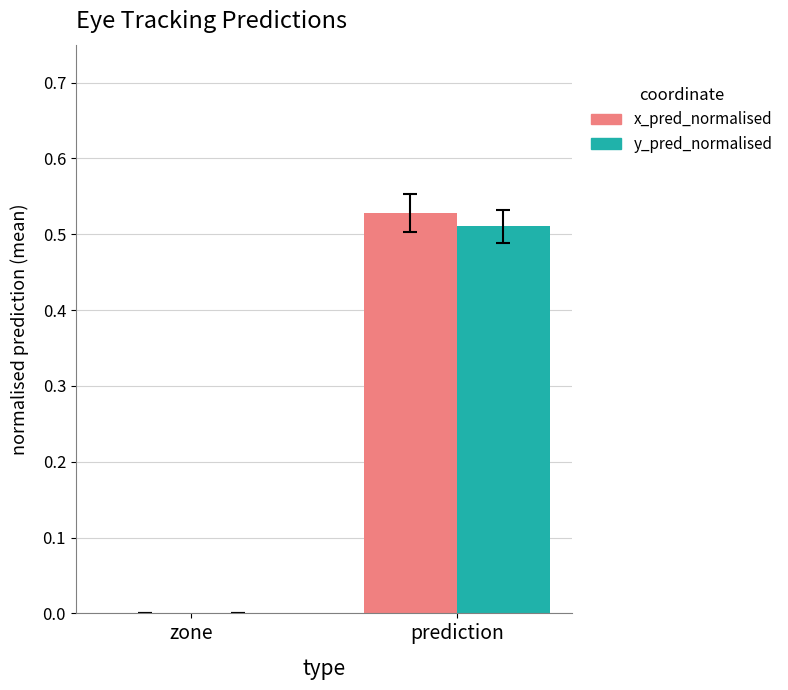

True or false: y_pred_normalised has a value of 0.0 at zone.

True